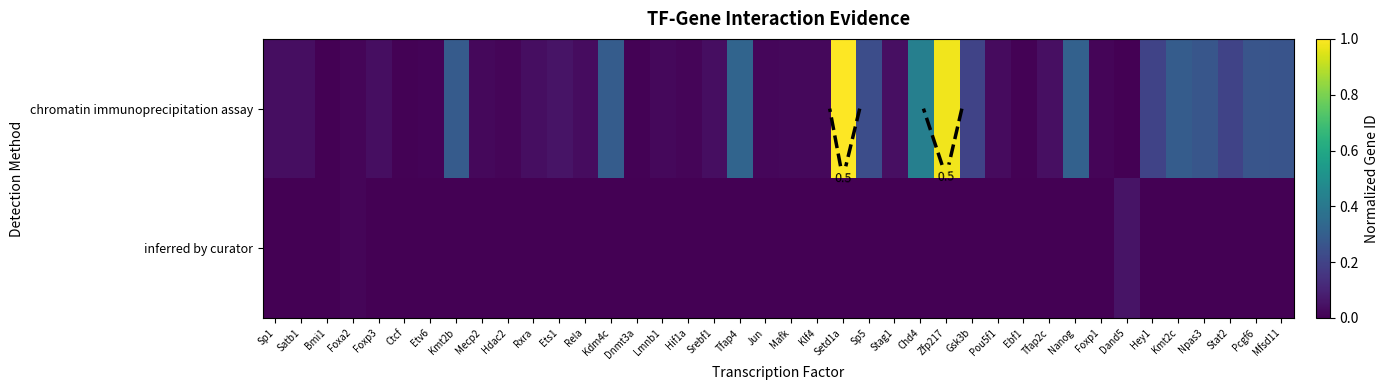

The chromatin immunoprecipitation assay series shows 0.0 at Srebf1. True or false?

False